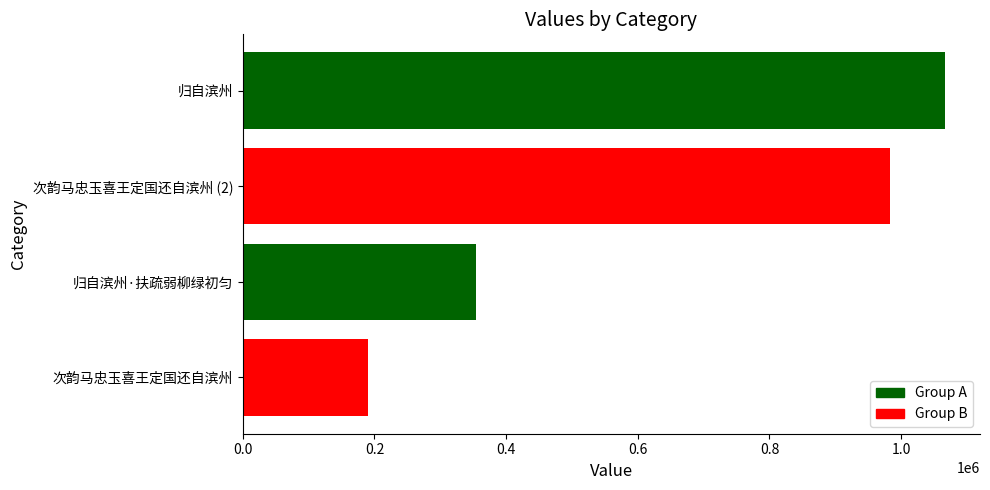

What is the change in value from 次韵马忠玉喜王定国还自滨州 to 次韵马忠玉喜王定国还自滨州 (2)?

+792682